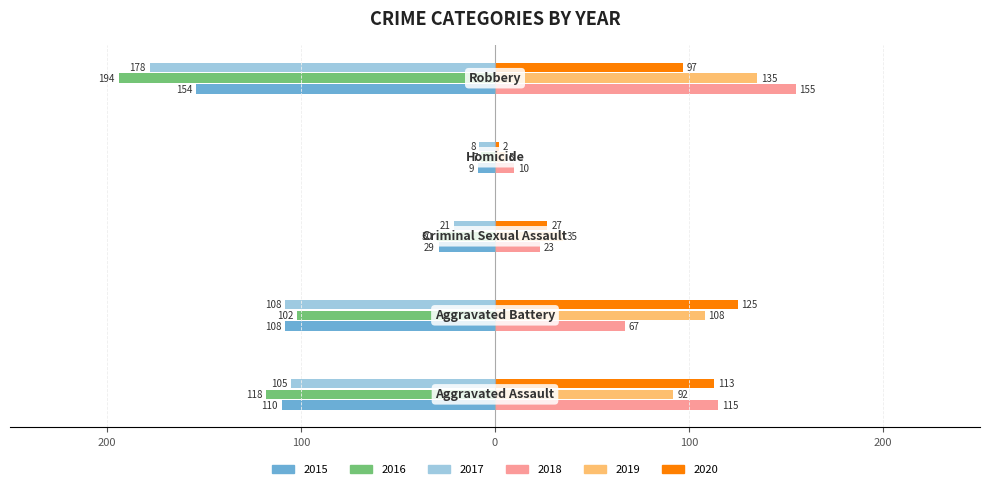

What are all the series names shown in the legend?

2015, 2016, 2017, 2018, 2019, 2020